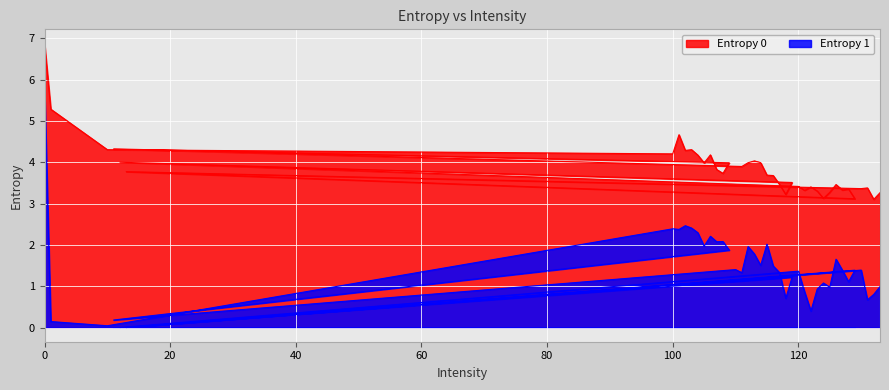

What is the greatest value displayed?

6.9